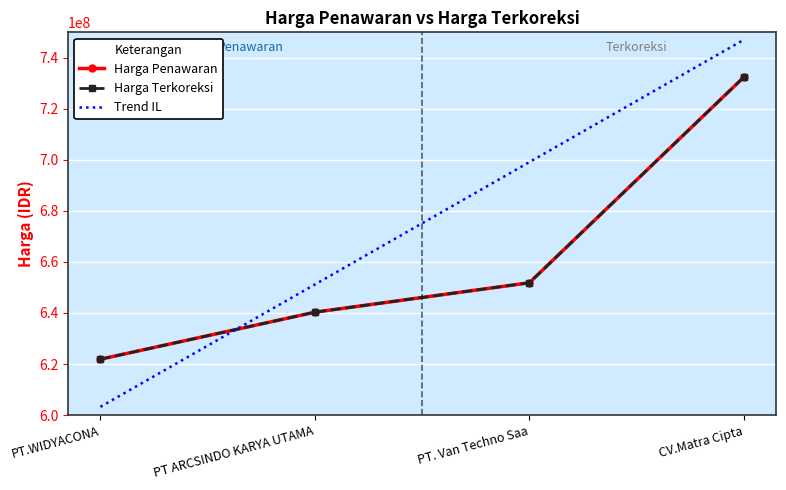

The Harga Penawaran series shows 732444600 at CV.Matra Cipta. True or false?

True